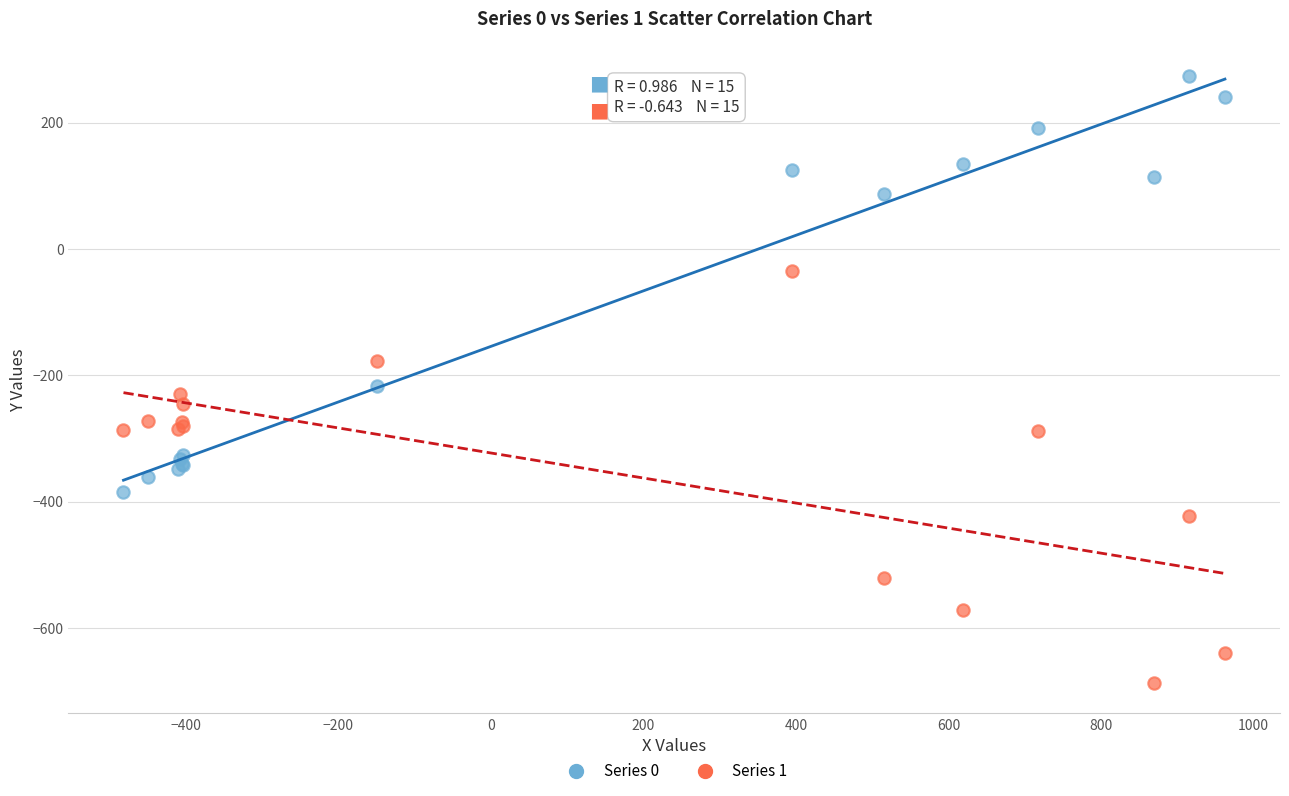

What are all the series names shown in the legend?

Series 0, Series 1